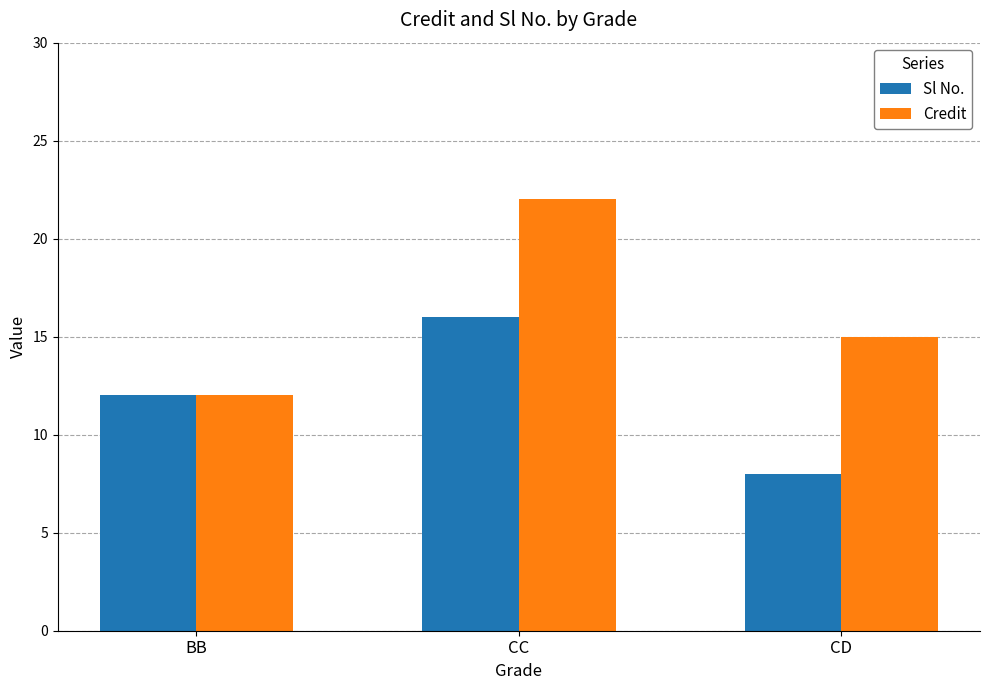

What is the value of the Sl No. bar at the 3rd from the left?

8